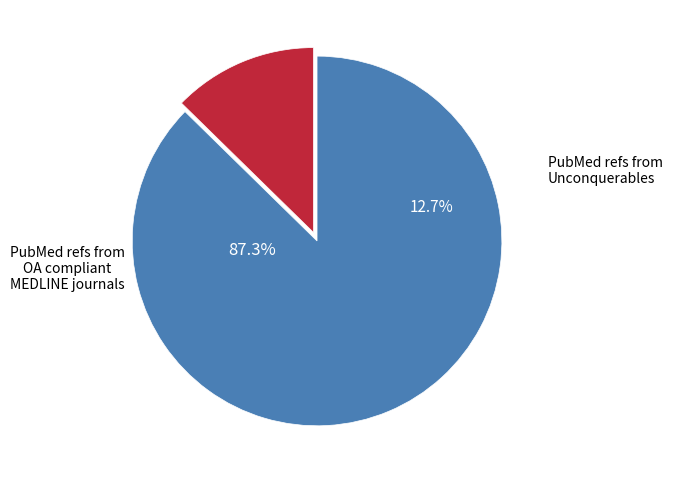

Which has a higher value, 0.1 or 5.0?

5.0